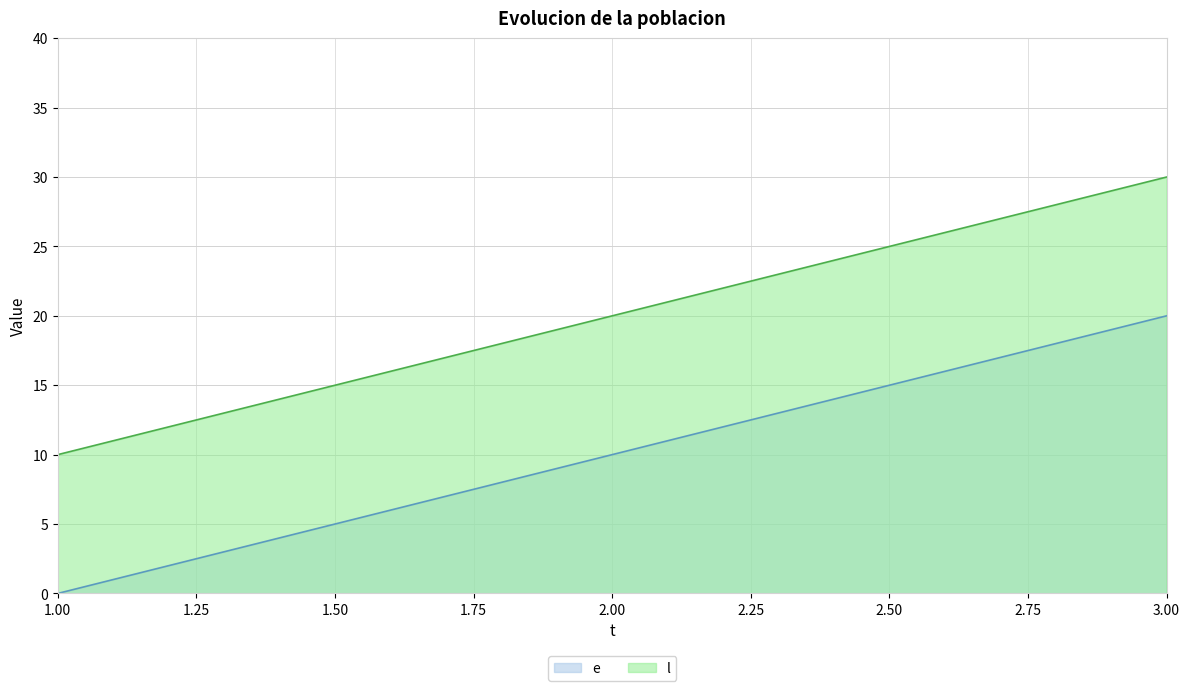

What is the average value of the e series?

10